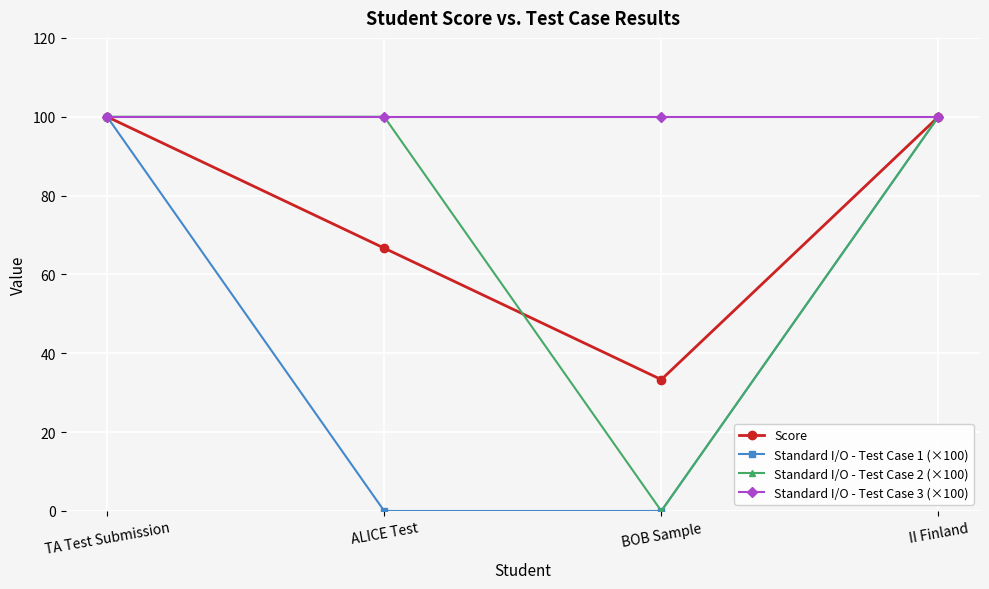

How many interior local valleys does the Score series have?

1